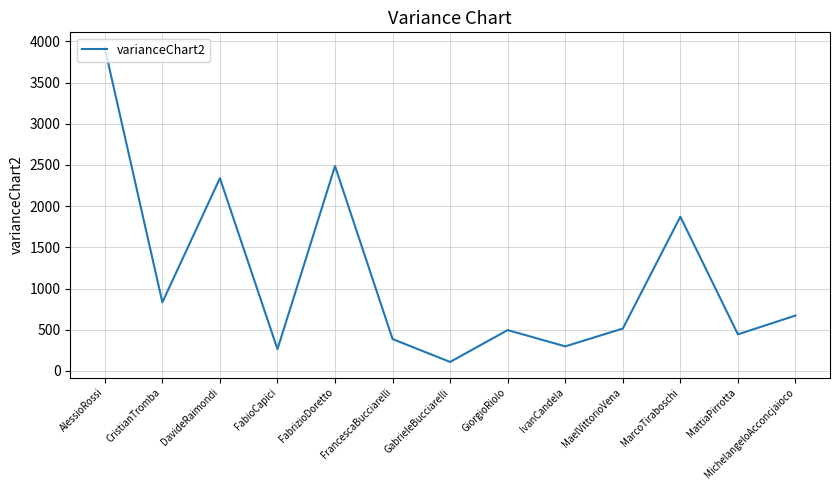

The chart shows a value of 108.7 at GabrieleBucciarelli. True or false?

True